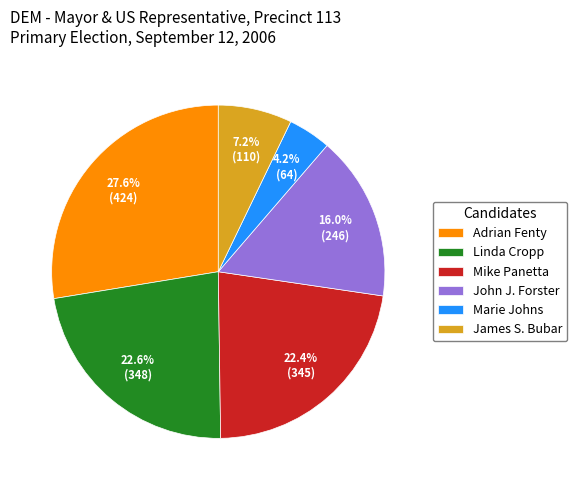

To the nearest percent, what is the combined percentage of Marie Johns and Linda Cropp?

27%